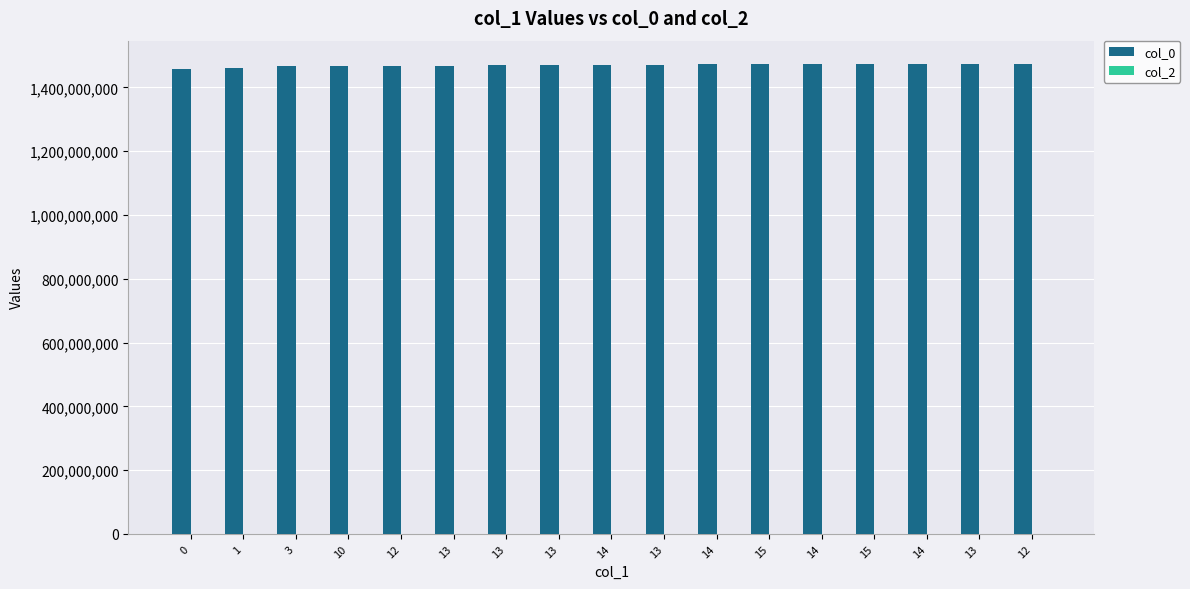

The col_2 series shows 0 at 1. True or false?

False